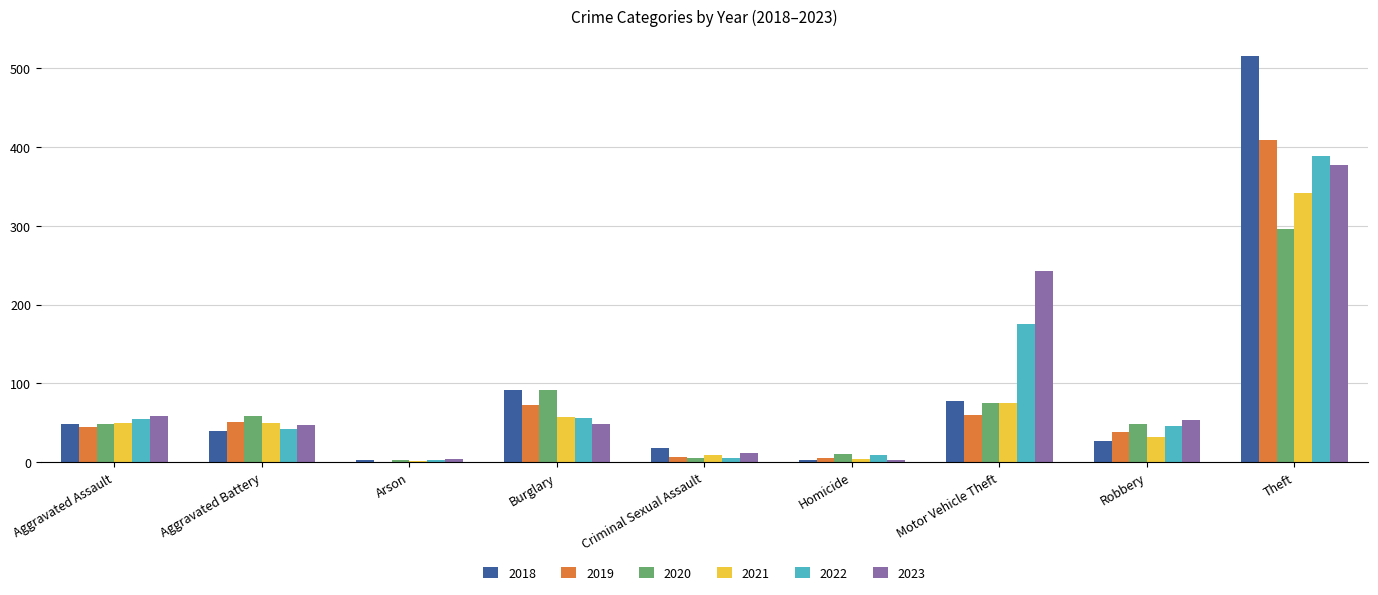

The 2021 series shows 81 at Theft. True or false?

False